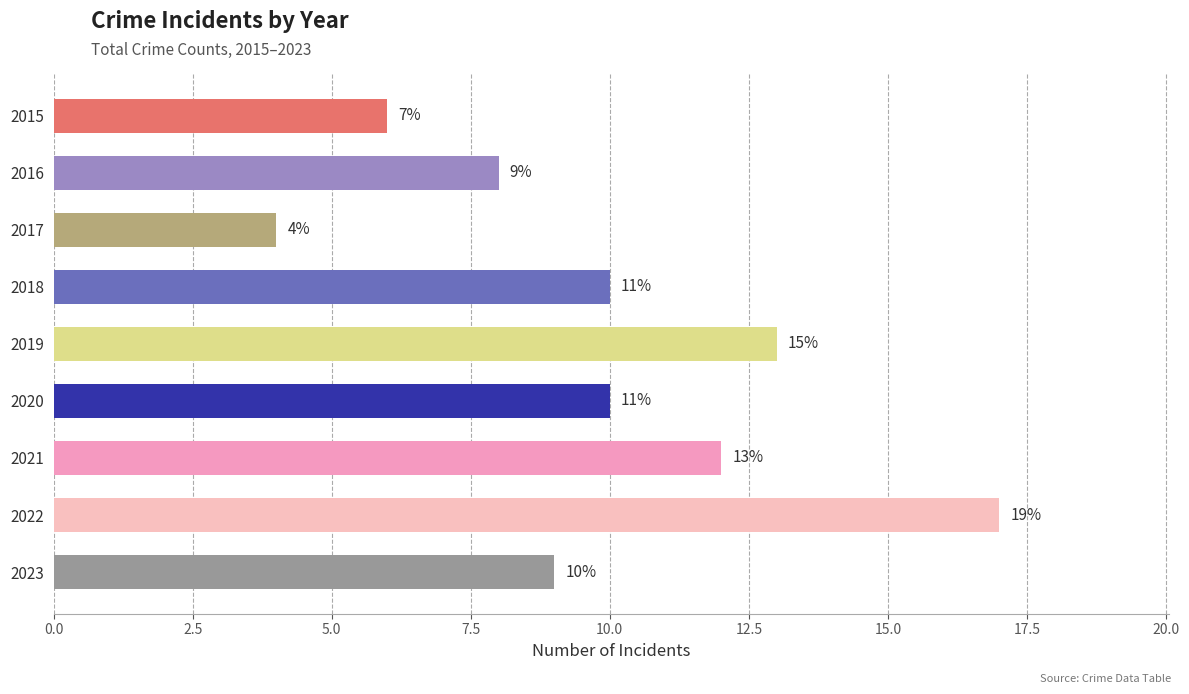

What is the average value?

10